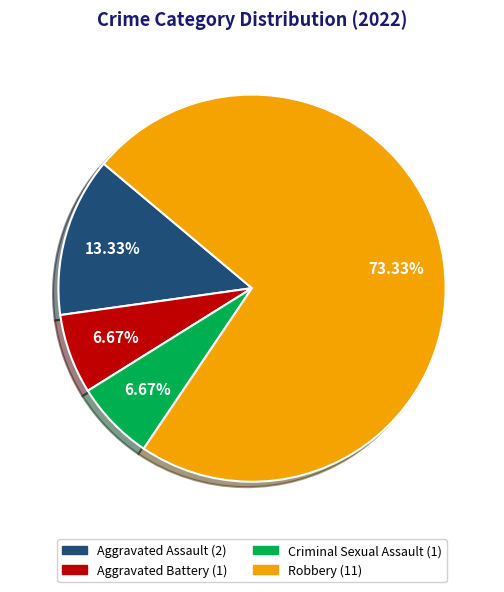

Which slice is the largest?

Robbery